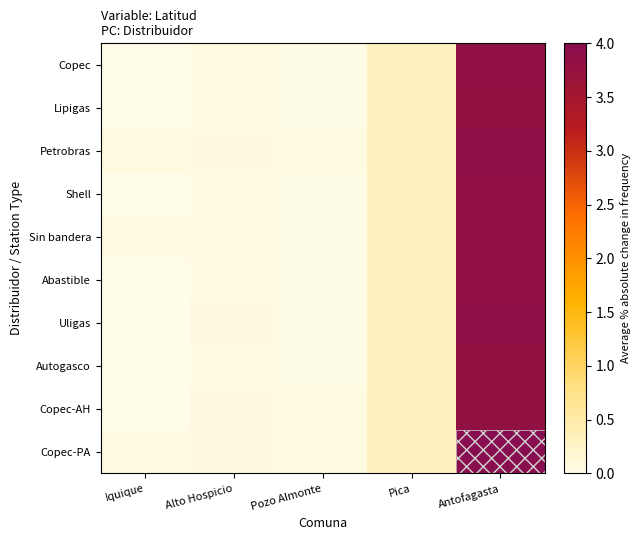

Reading left to right, extract all data points from this chart.

Copec: Iquique=0.0	Alto Hospicio=0.1	Pozo Almonte=0.0	Pica=0.3	Antofagasta=3.8
Lipigas: Iquique=0.0	Alto Hospicio=0.1	Pozo Almonte=0.0	Pica=0.3	Antofagasta=3.8
Petrobras: Iquique=0.1	Alto Hospicio=0.1	Pozo Almonte=0.1	Pica=0.3	Antofagasta=3.9
Shell: Iquique=0.0	Alto Hospicio=0.1	Pozo Almonte=0.0	Pica=0.3	Antofagasta=3.9
Sin bandera: Iquique=0.0	Alto Hospicio=0.0	Pozo Almonte=0.0	Pica=0.3	Antofagasta=3.8
Abastible: Iquique=0.0	Alto Hospicio=0.1	Pozo Almonte=0.0	Pica=0.3	Antofagasta=3.8
Uligas: Iquique=0.0	Alto Hospicio=0.1	Pozo Almonte=0.0	Pica=0.3	Antofagasta=3.9
Autogasco: Iquique=0.0	Alto Hospicio=0.1	Pozo Almonte=0.0	Pica=0.3	Antofagasta=3.8
Copec-AH: Iquique=0.0	Alto Hospicio=0.1	Pozo Almonte=0.1	Pica=0.3	Antofagasta=3.8
Copec-PA: Iquique=0.0	Alto Hospicio=0.1	Pozo Almonte=0.1	Pica=0.3	Antofagasta=4.0